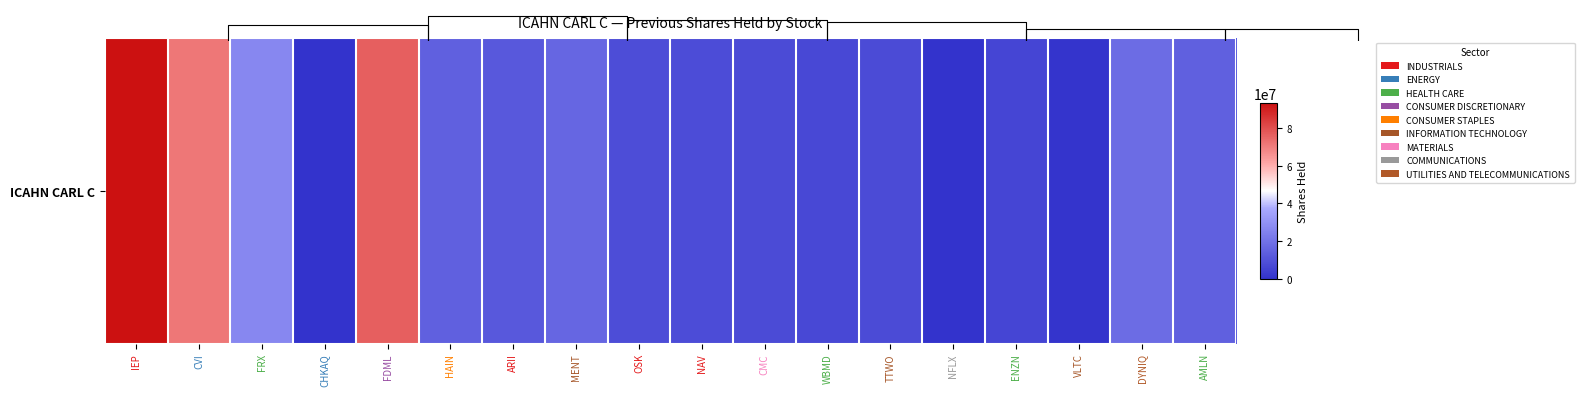

True or false: the data shows 8665260.0 at OSK.

True